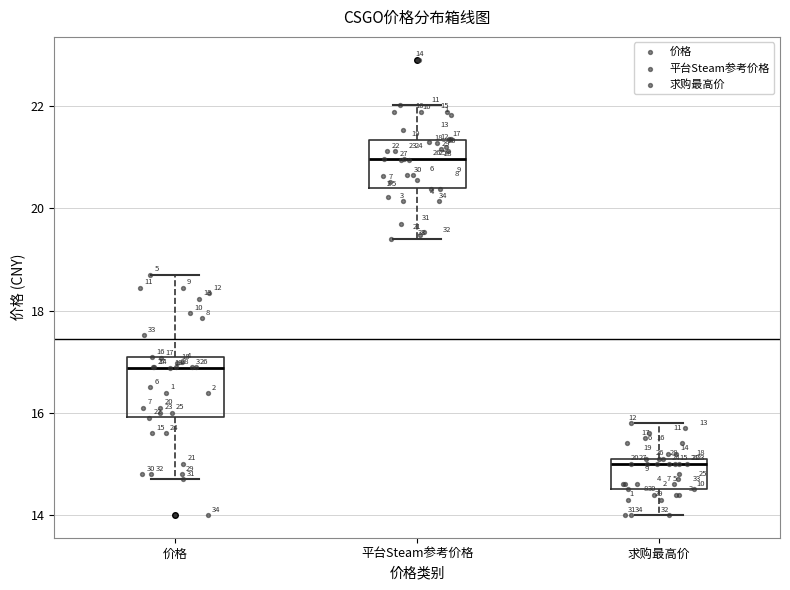

Which box's median line is the lowest?

求购最高价